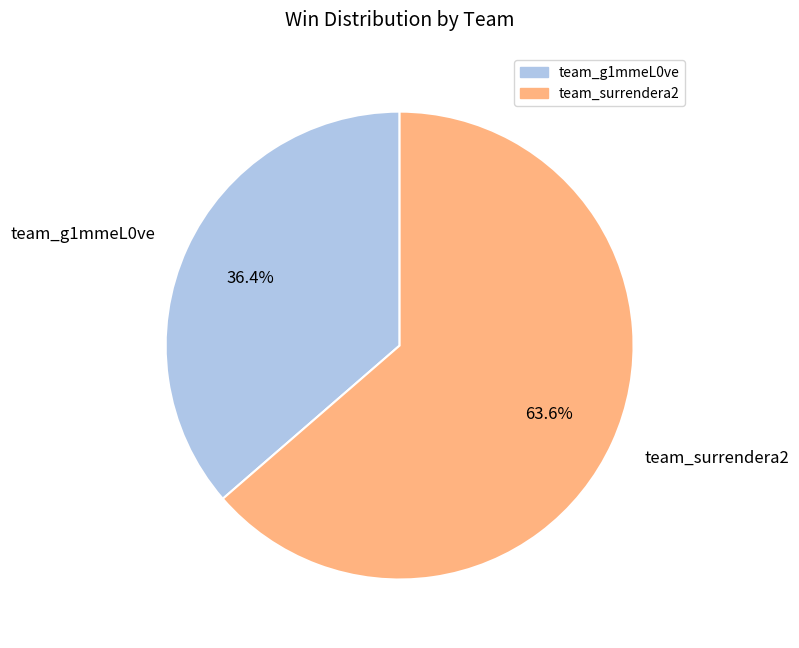

Which slice is the smallest?

team_g1mmeL0ve